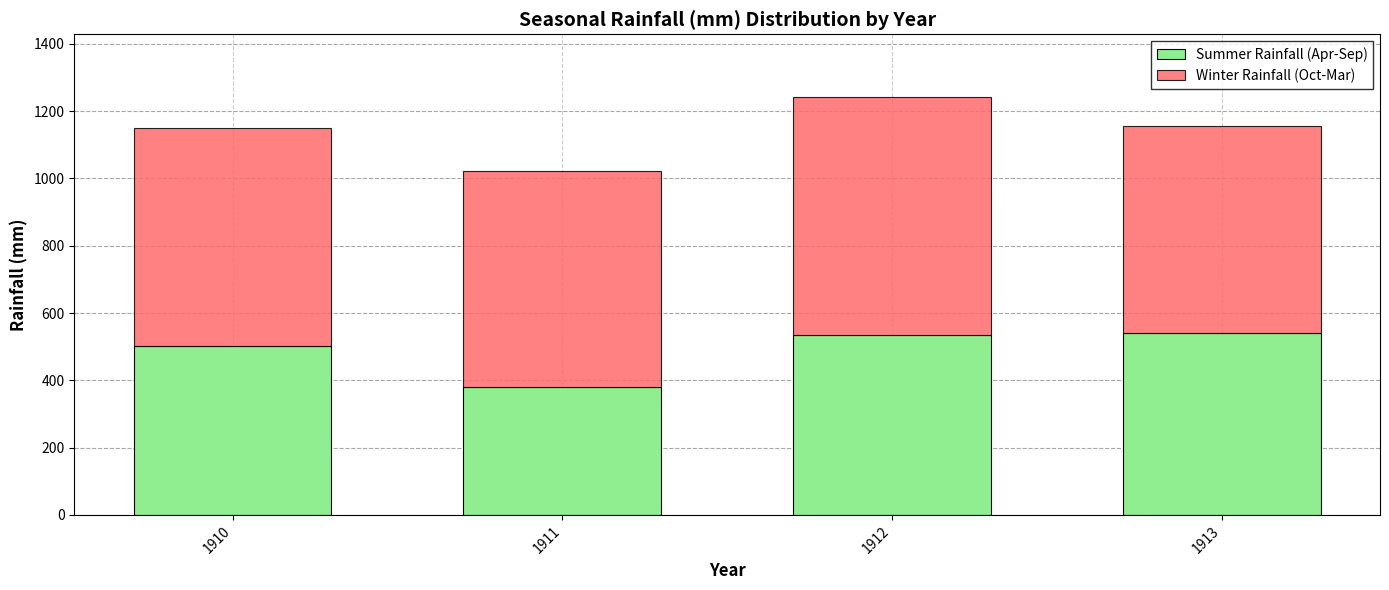

Read the Summer Rainfall (Apr-Sep) value at 1911.

380.2